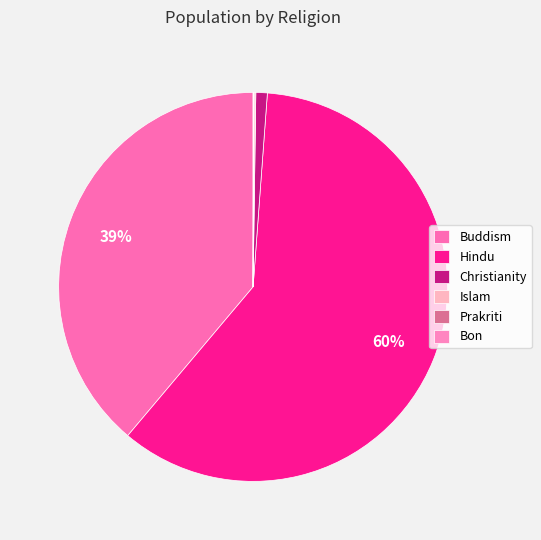

To the nearest percent, what is the average slice percentage?

17%